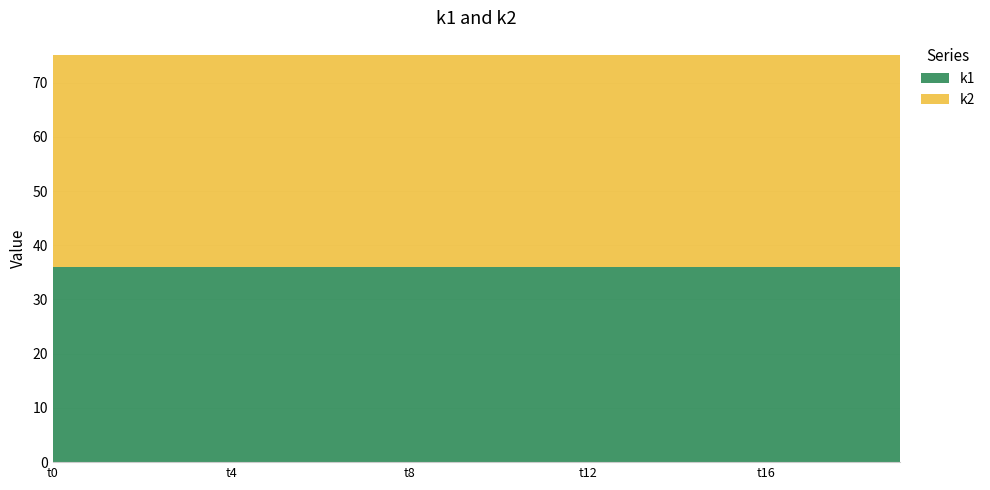

Reading left to right, extract all data points from this chart.

k1: t0=36	t1=36	t2=36	t3=36	t4=36	t5=36	t6=36	t7=36	t8=36	t9=36	t10=36	t11=36	t12=36	t13=36	t14=36	t15=36	t16=36	t17=36	t18=36	t19=36
k2: t0=39	t1=39	t2=39	t3=39	t4=39	t5=39	t6=39	t7=39	t8=39	t9=39	t10=39	t11=39	t12=39	t13=39	t14=39	t15=39	t16=39	t17=39	t18=39	t19=39